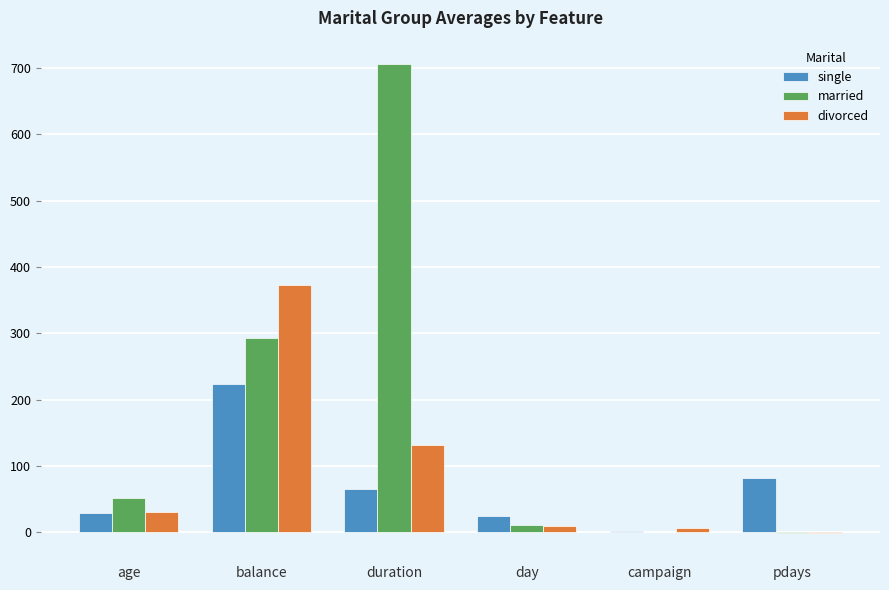

What is the sum of all single values?

425